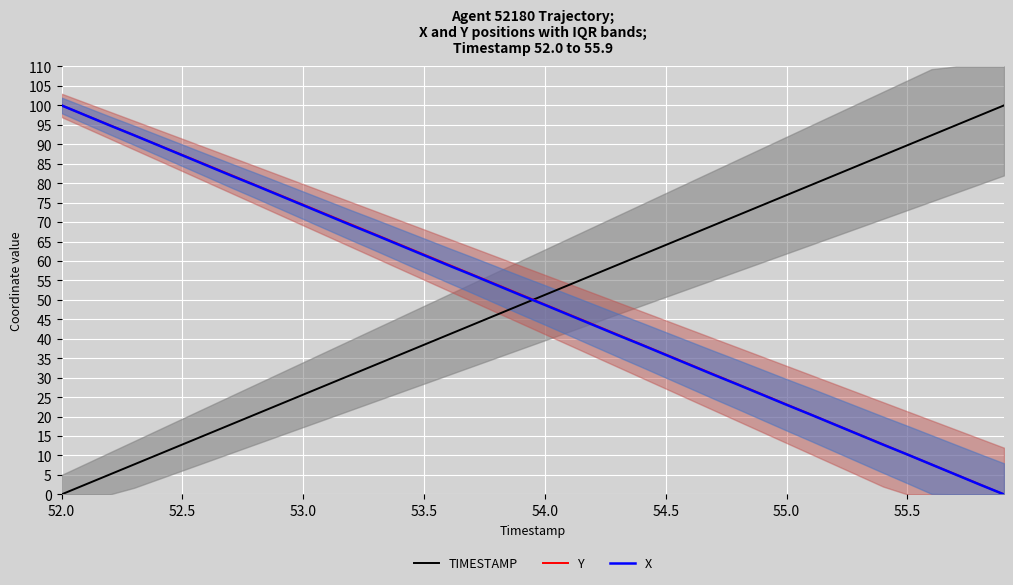

What is the difference between the second highest and second lowest values in the TIMESTAMP series?

94.9